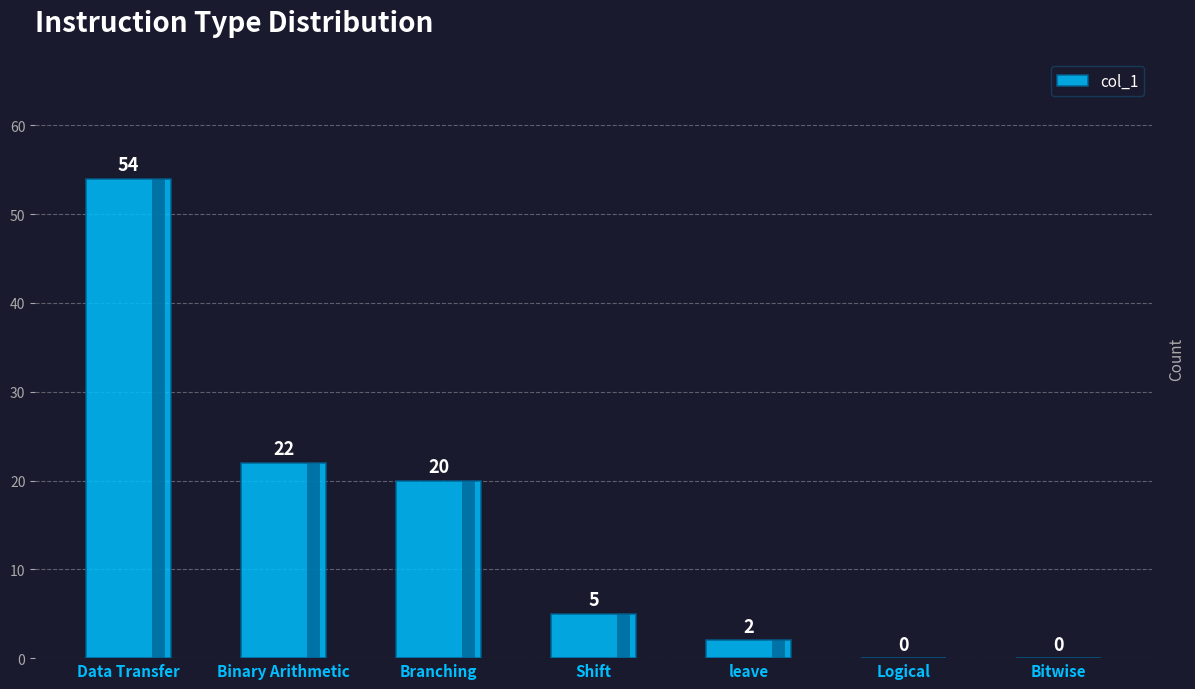

Which category has the lowest value across all series?

Logical